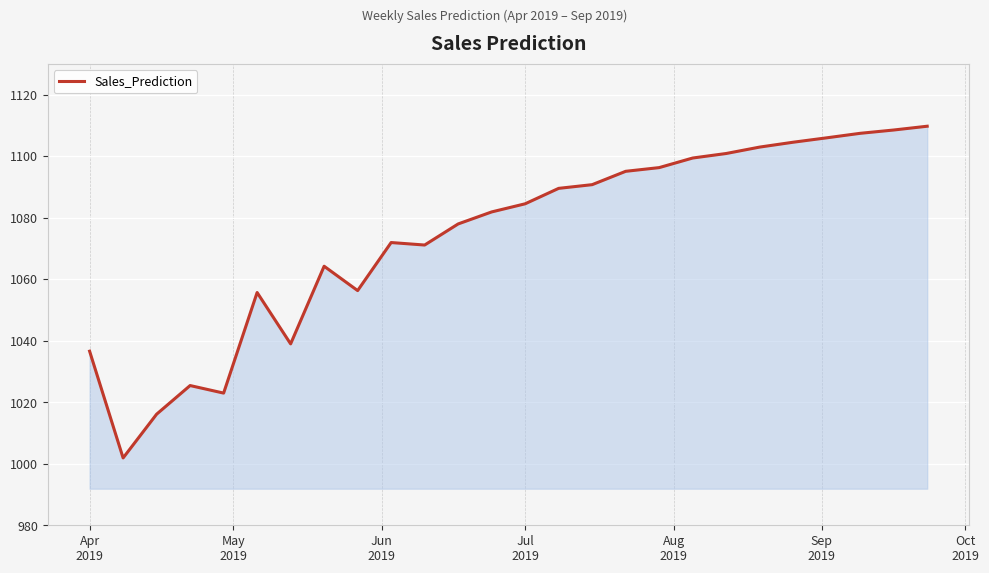

What is the difference between the maximum and minimum values?

107.8